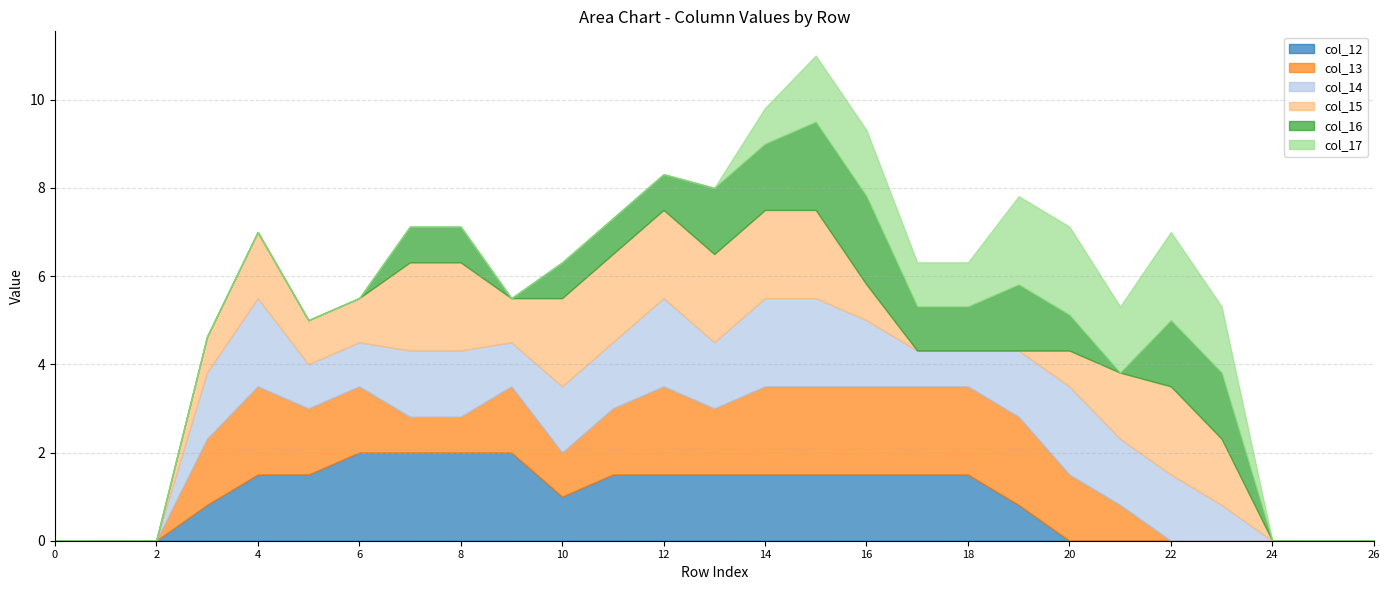

Between 17 and 25, which is larger?

17